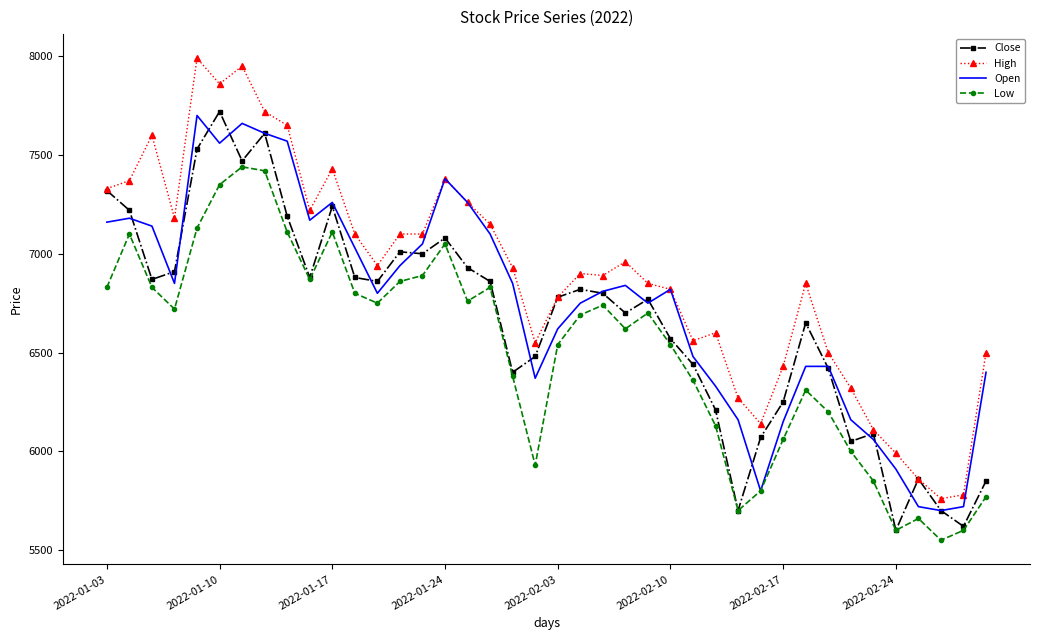

Which series has the widest spread of values?

High